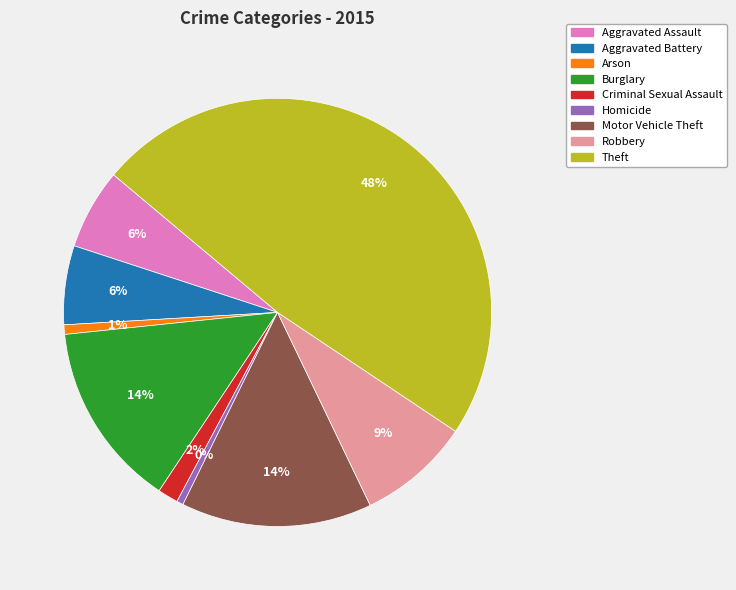

To the nearest percent, what portion does Aggravated Battery represent?

6%